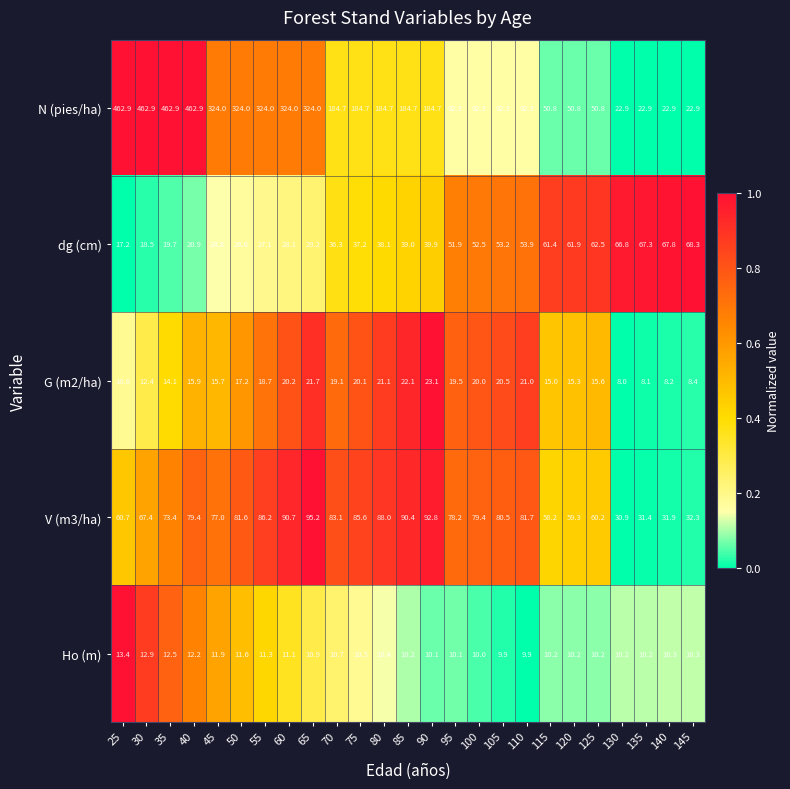

Which category has the lowest value across all series?

130